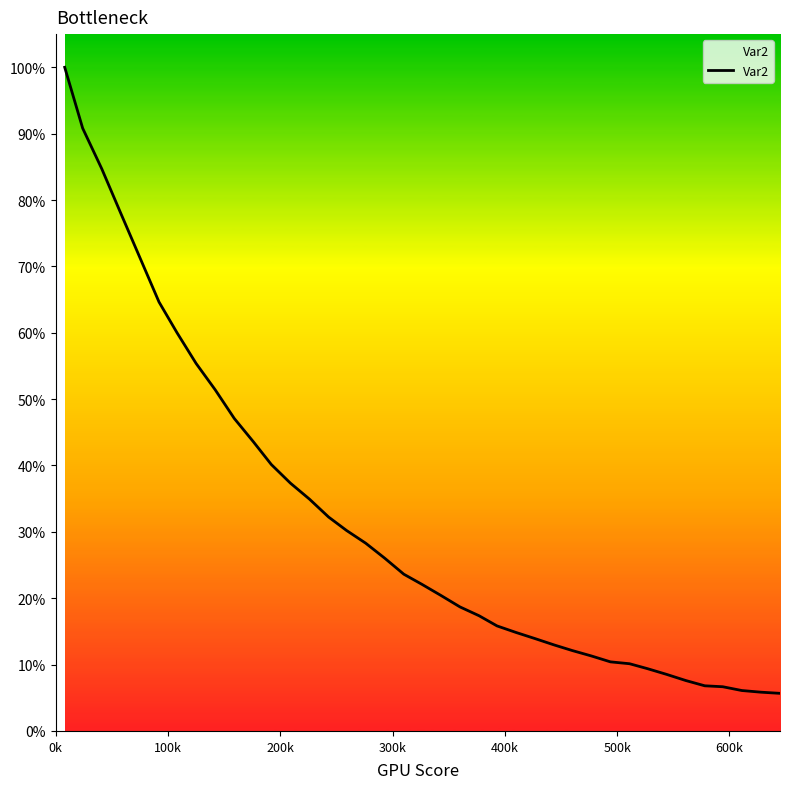

Where does the data first go above 144?

0k